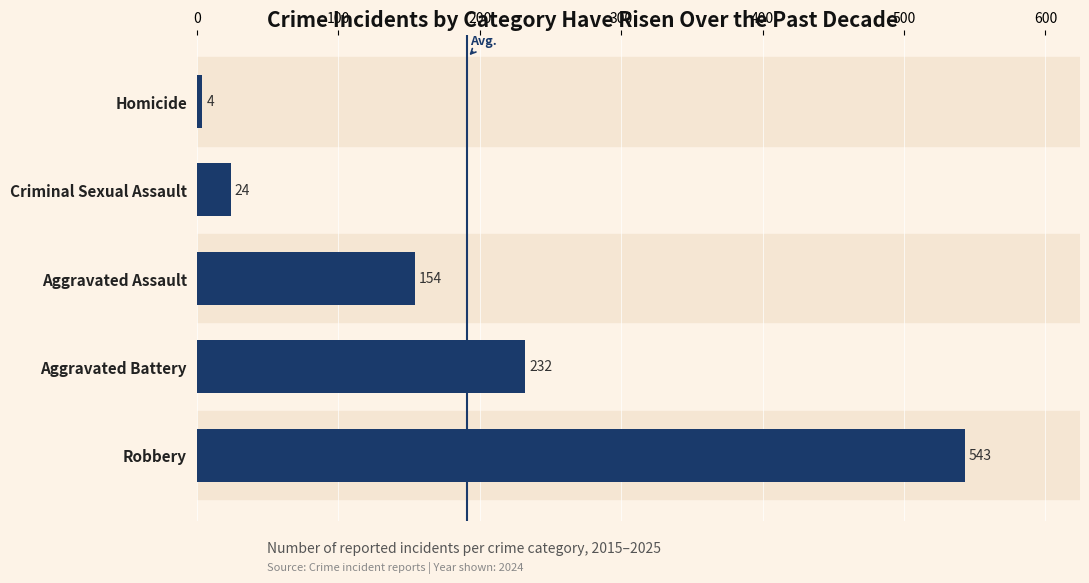

Are the bars grouped side by side (vs. stacked)?

No